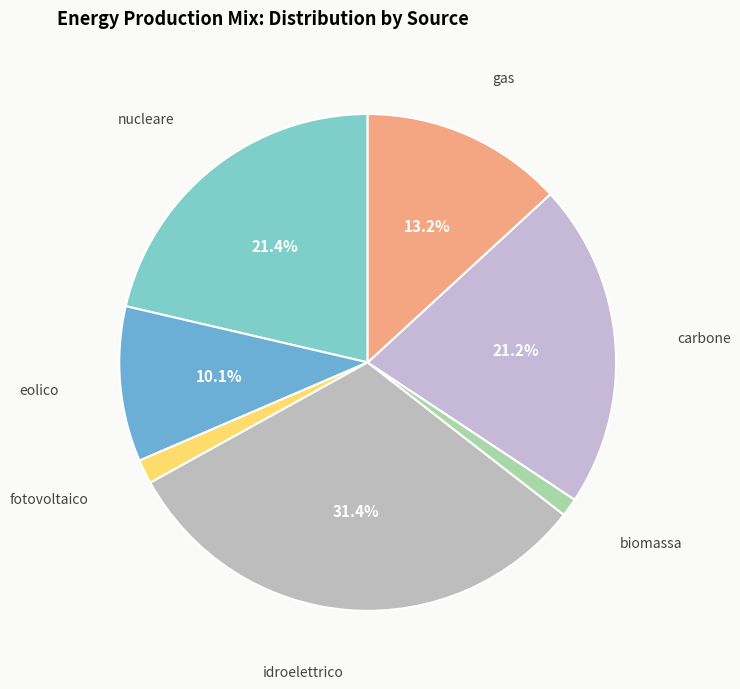

What is the ratio of the value at carbone to the value at eolico?

2.1